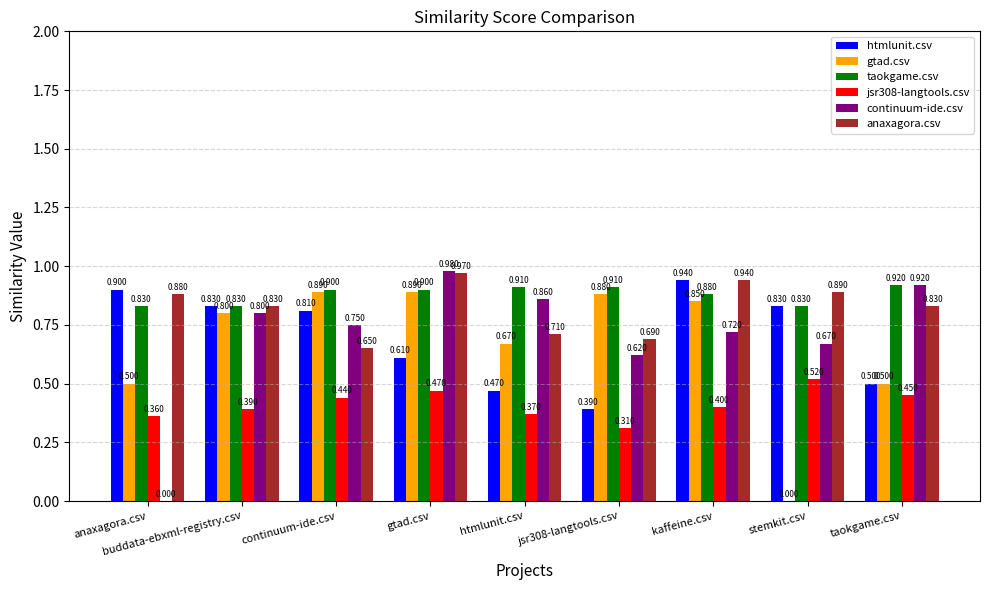

Between htmlunit.csv and kaffeine.csv, which series saw the biggest shift?

htmlunit.csv